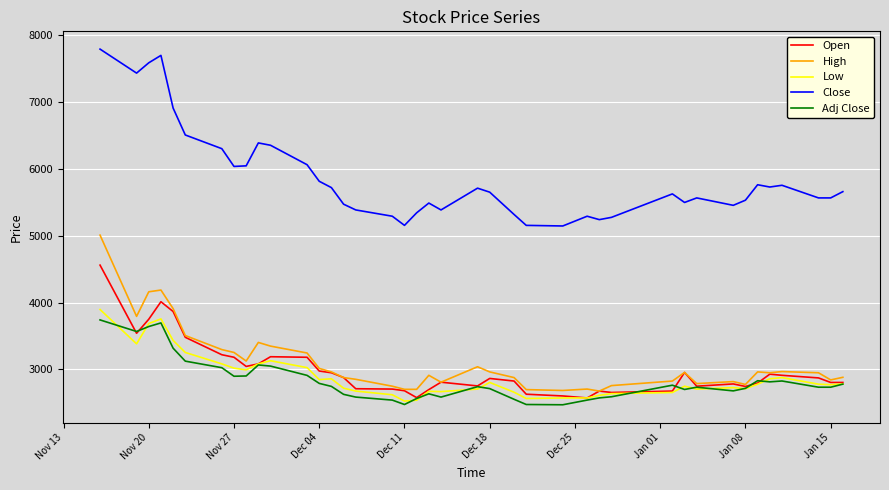

True or false: Close and Adj Close intersect in this chart.

False